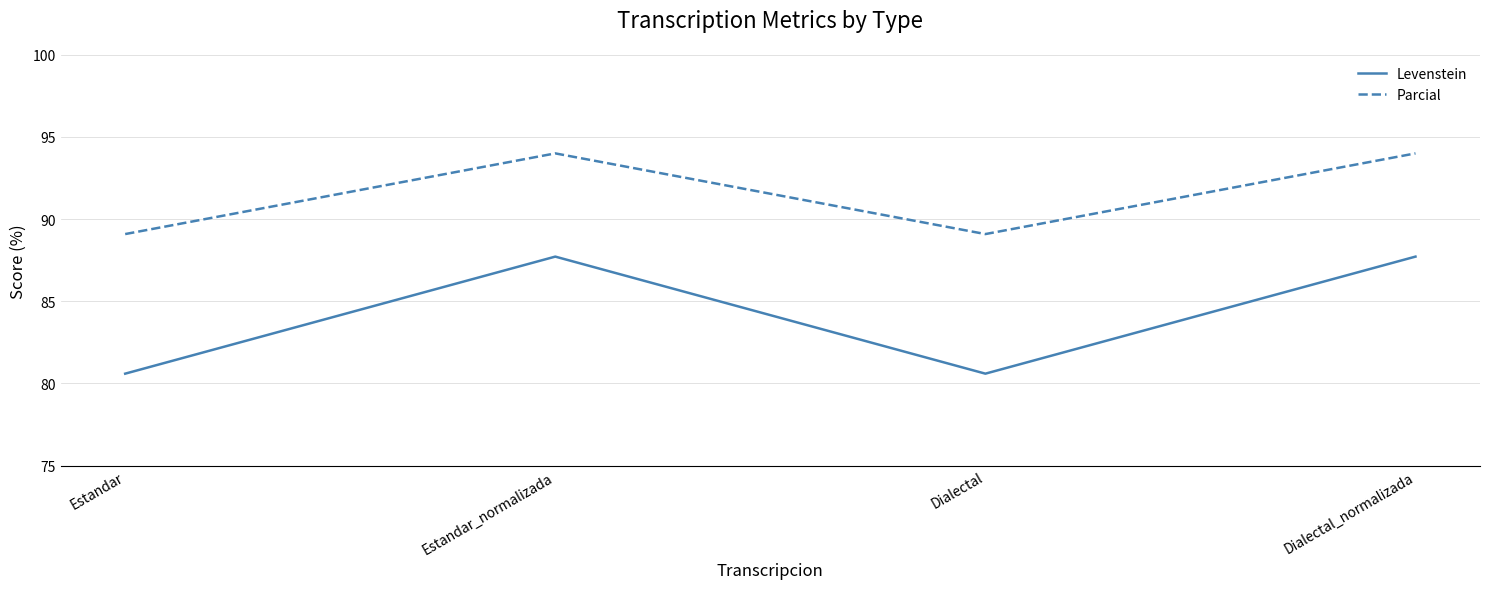

Count the number of categories in the chart.

4